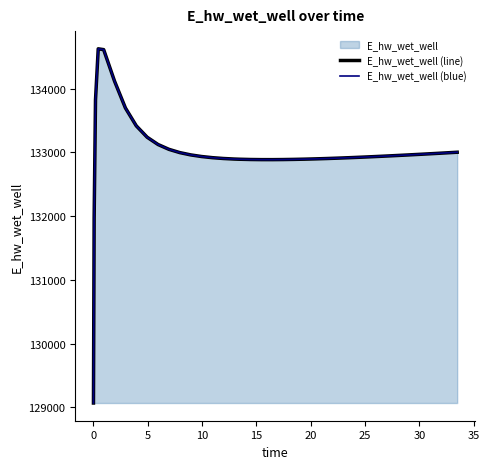

In E_hw_wet_well (blue), how many points are higher than both neighbors (excluding endpoints)?

1